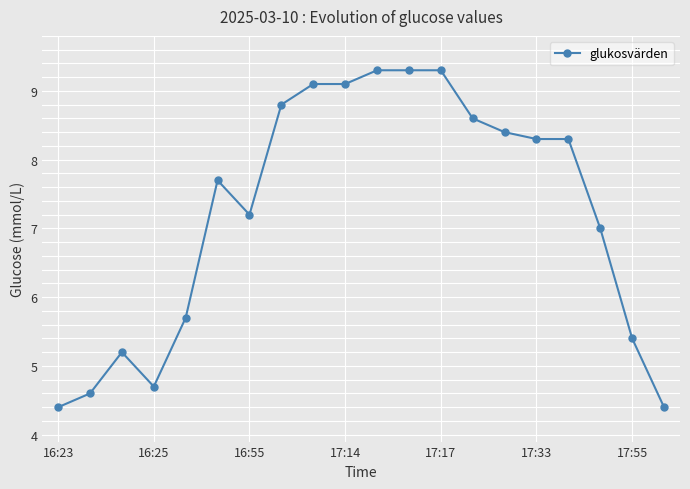

What is the greatest value displayed?

9.3